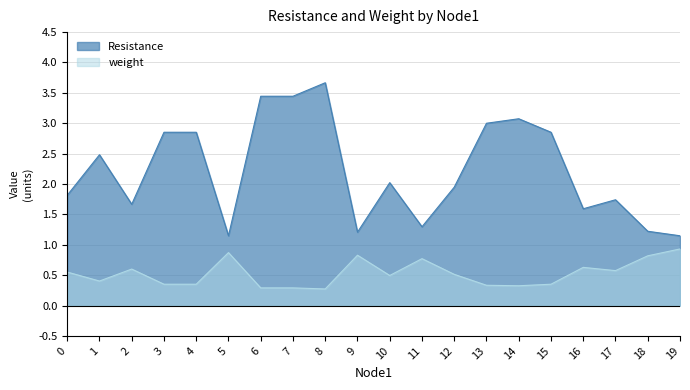

What is the lowest value of the Resistance series?

1.1